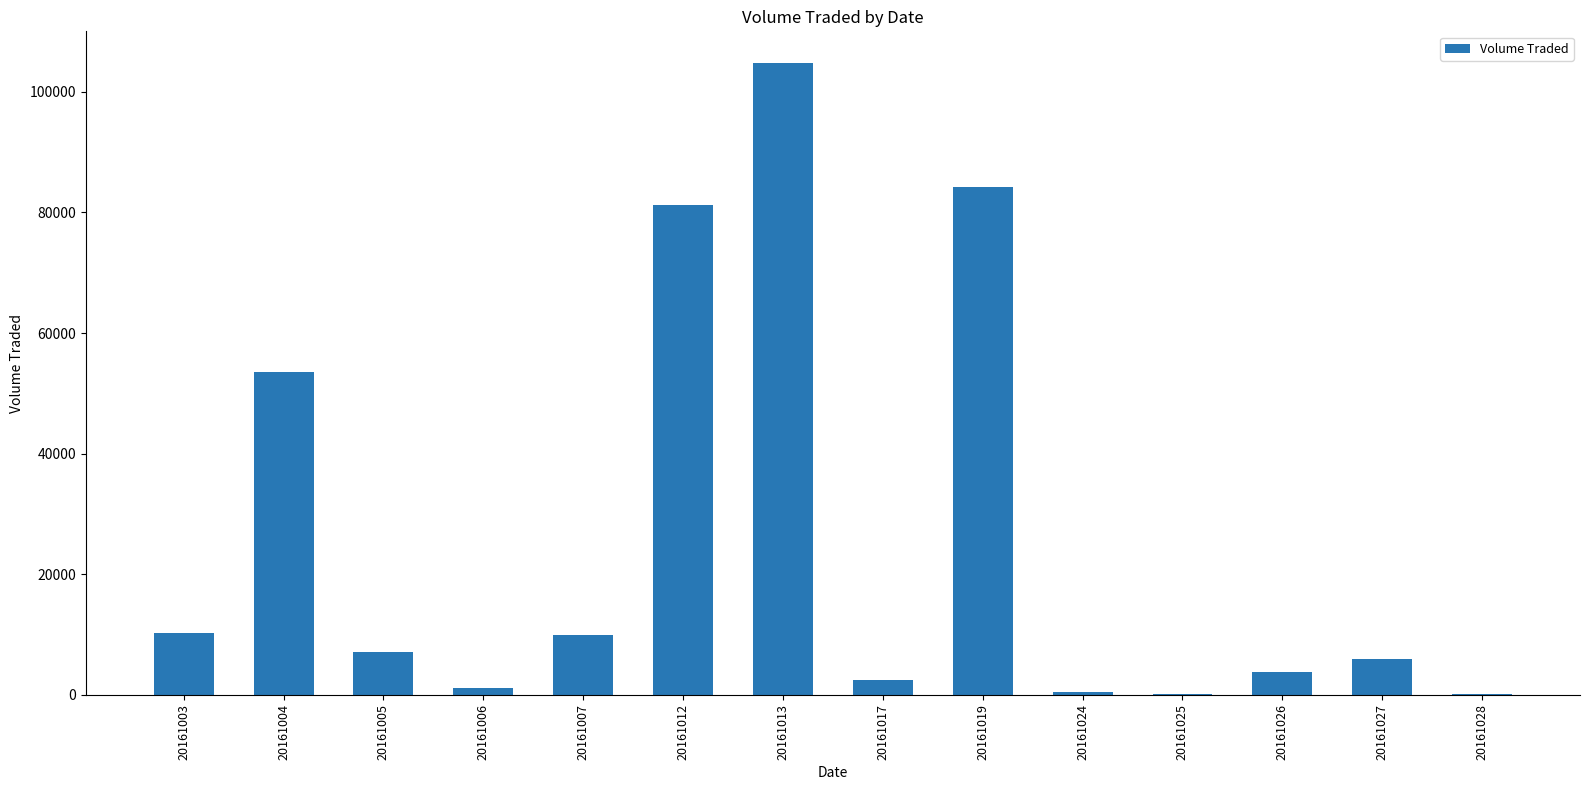

Between 20161013 and 20161005, which is larger?

20161013